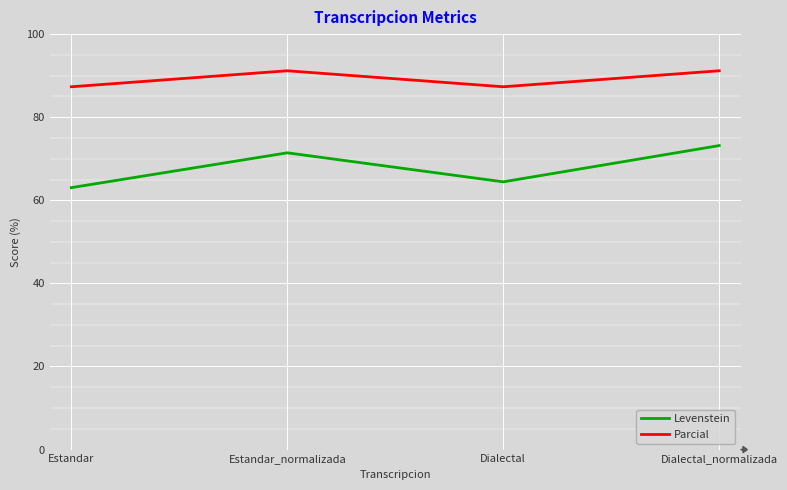

How many categories are shown in the chart?

4